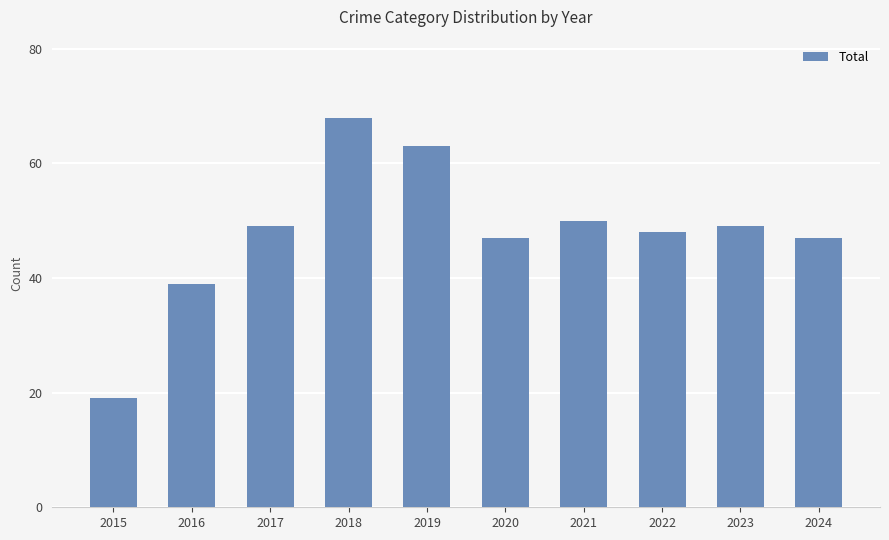

What is the change in value from 2016 to 2019?

+24